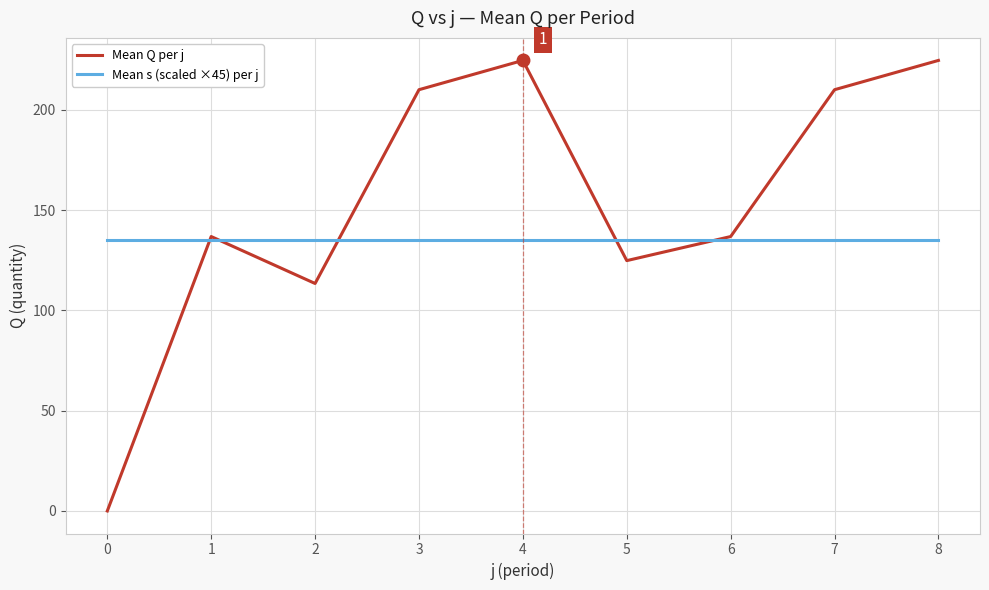

What is the average value of the Mean s (scaled ×45) per j series?

135.0